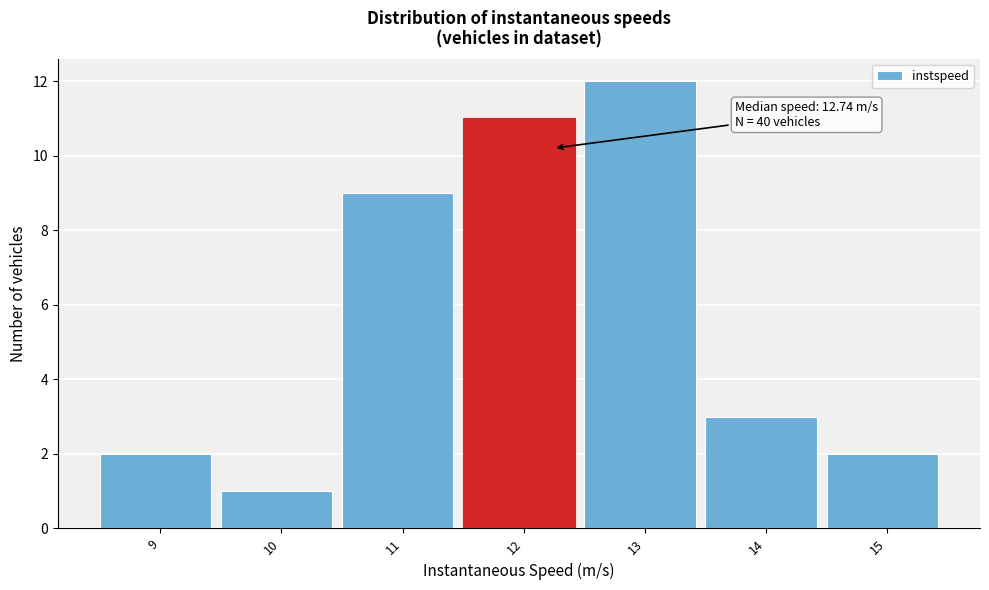

Reading right to left, what are all the values shown in this chart?

2	3	12	11	9	1	2